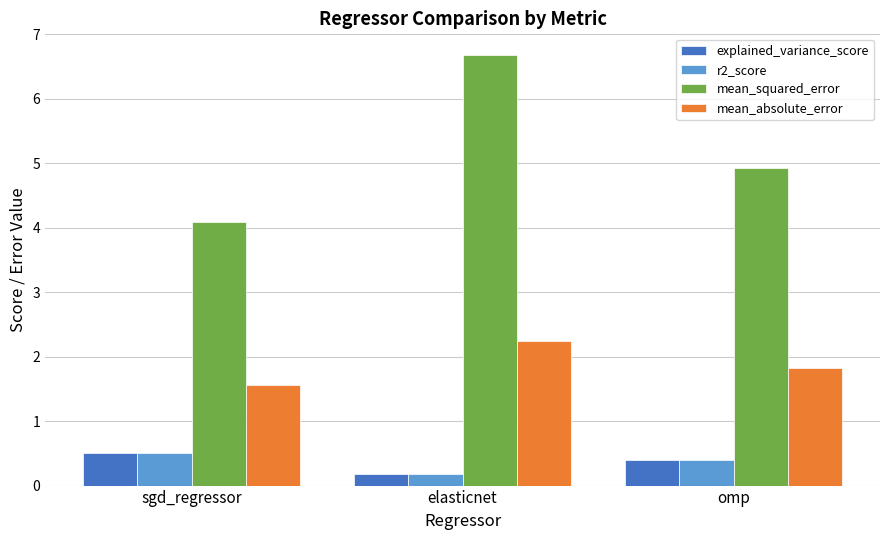

The value of mean_squared_error at elasticnet is 1.8. True or false?

False